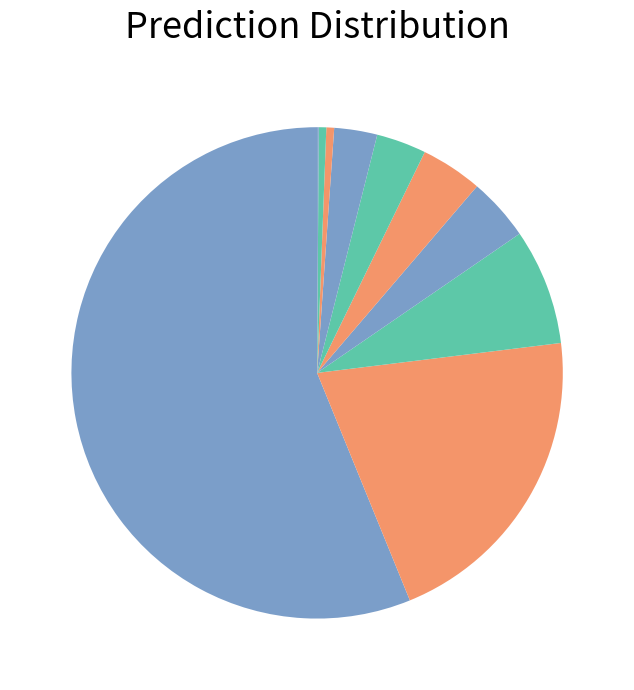

What is the largest slice in the pie chart?

东方红睿满沪港深灵活配置混合（LOF）